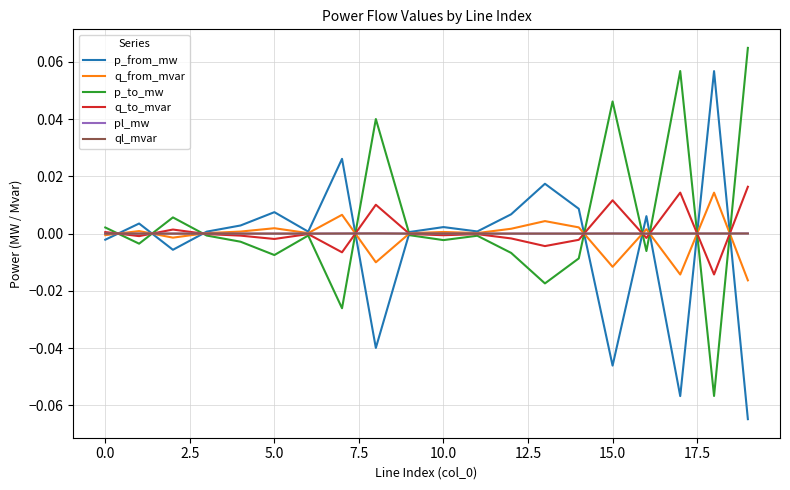

The q_from_mvar series shows 0.0 at 10.0. True or false?

True